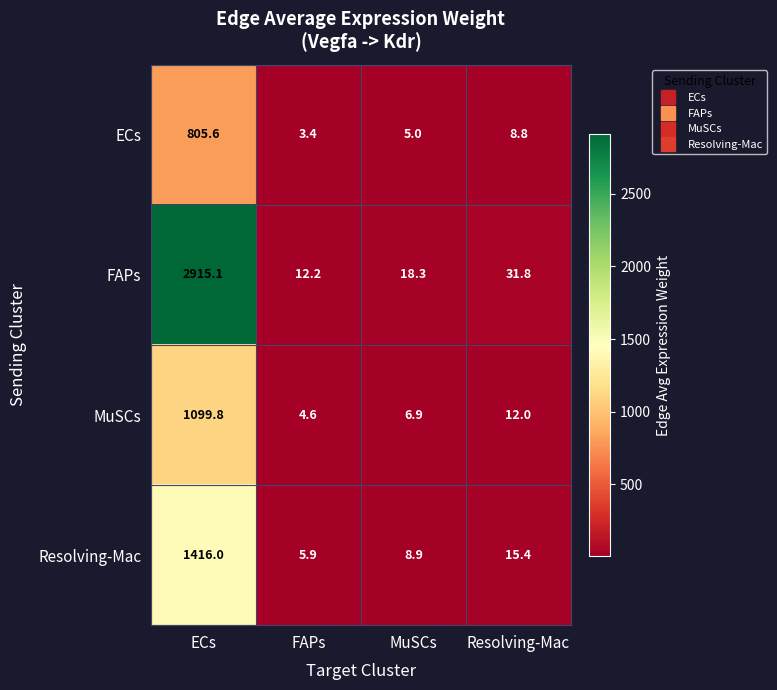

Which series has the widest spread of values?

FAPs